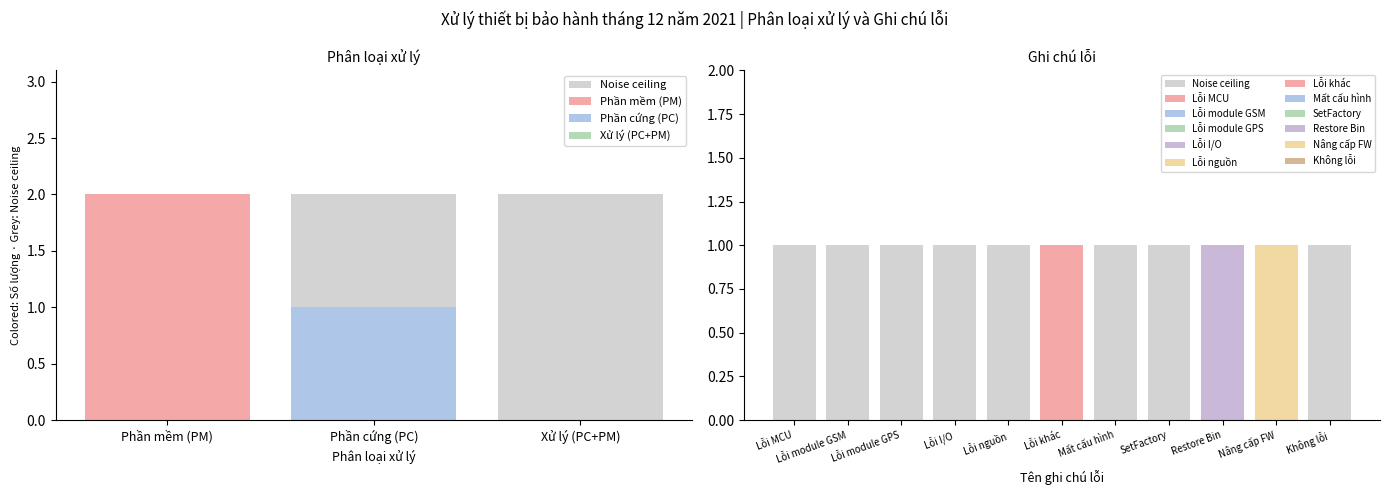

List the labels in order of Số lượng value, smallest first.

Xử lý (PC+PM), Lỗi MCU, Lỗi module GSM, Lỗi module GPS, Lỗi I/O, Lỗi nguồn, Mất cấu hình, SetFactory, Không lỗi, Phần cứng (PC), Lỗi khác, Restore Bin, Nâng cấp FW, Phần mềm (PM)